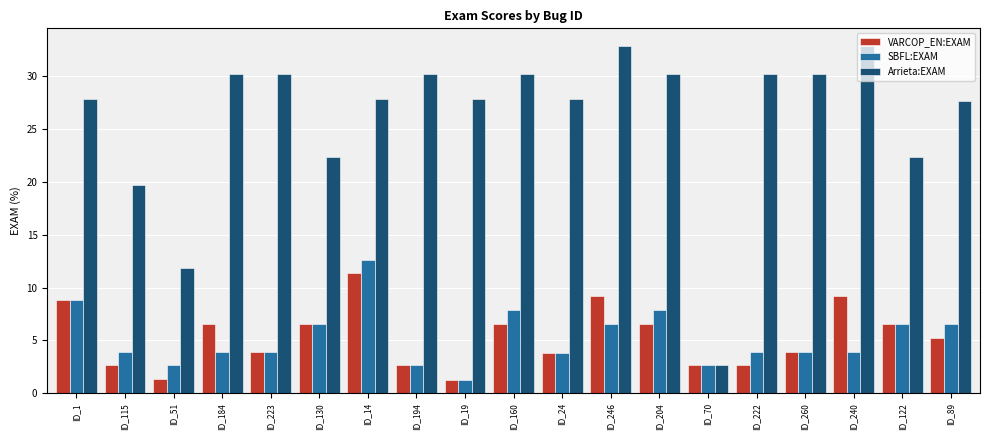

What is the greatest value displayed?

32.9